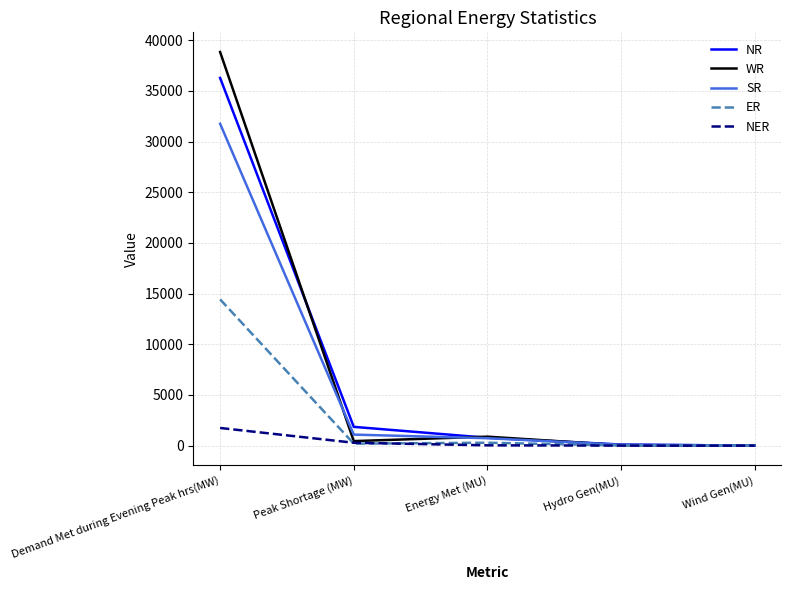

Which series has the widest spread of values?

WR